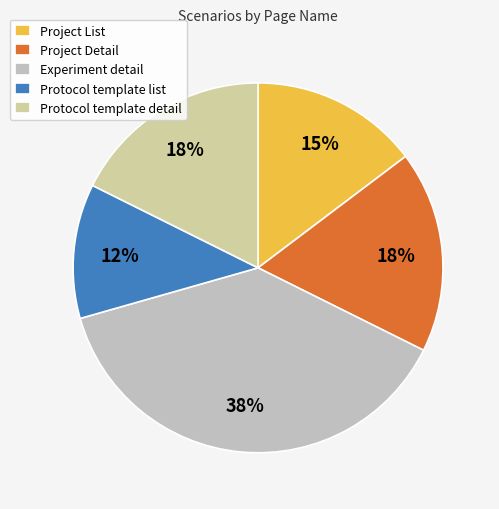

What is the ratio of the value at Protocol template detail to the value at Project Detail?

1.0